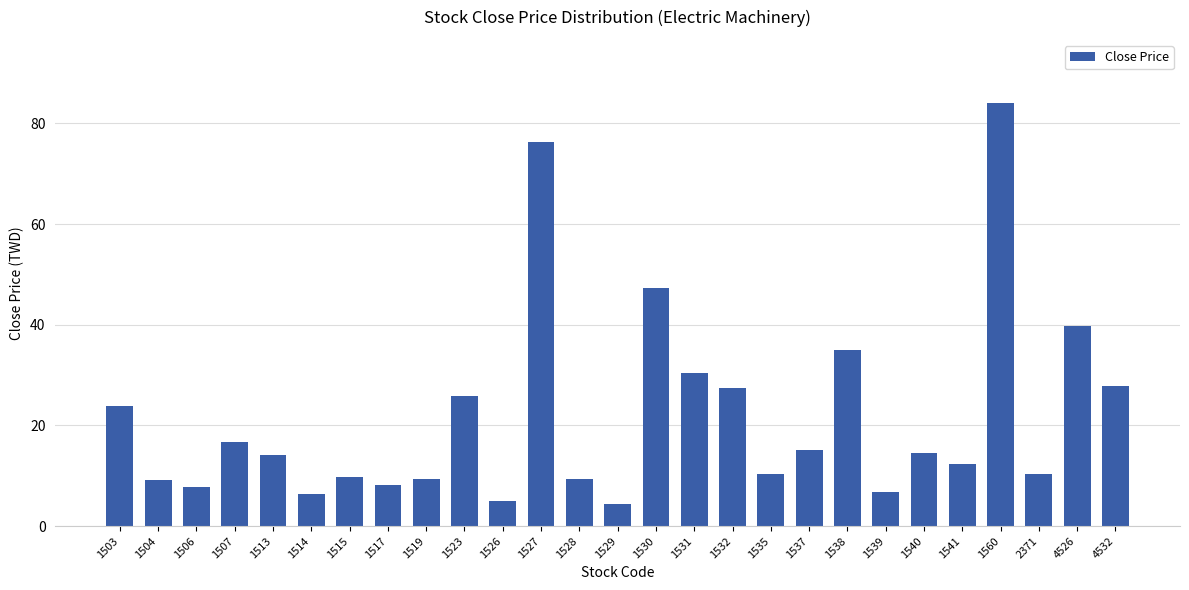

Which label corresponds to the largest value in the chart?

1560